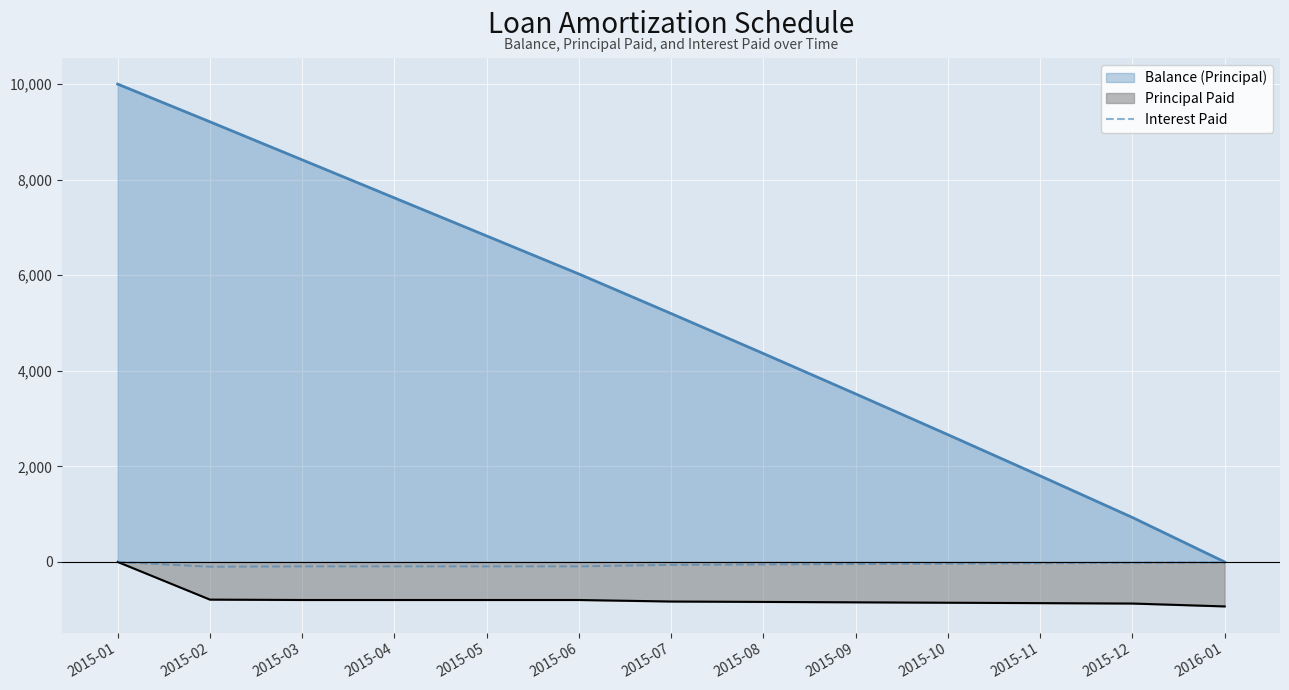

Rank the categories by Balance (Principal) value from highest to lowest.

2015-01, 2015-02, 2015-03, 2015-04, 2015-05, 2015-06, 2015-07, 2015-08, 2015-09, 2015-10, 2015-11, 2015-12, 2016-01